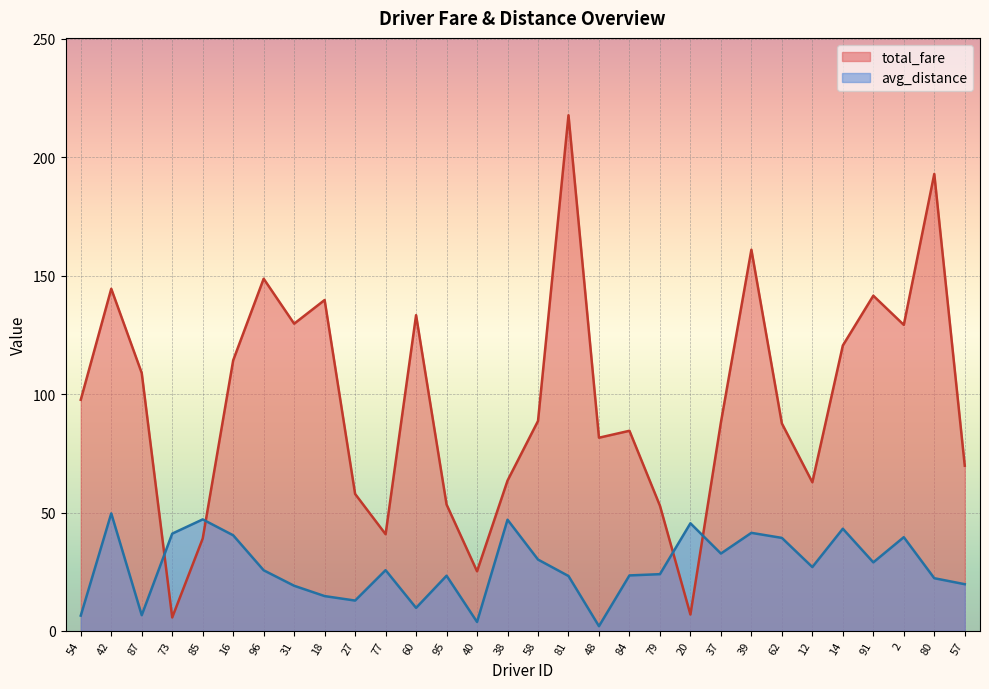

Which series ends up on top after the final intersection of total_fare and avg_distance?

total_fare